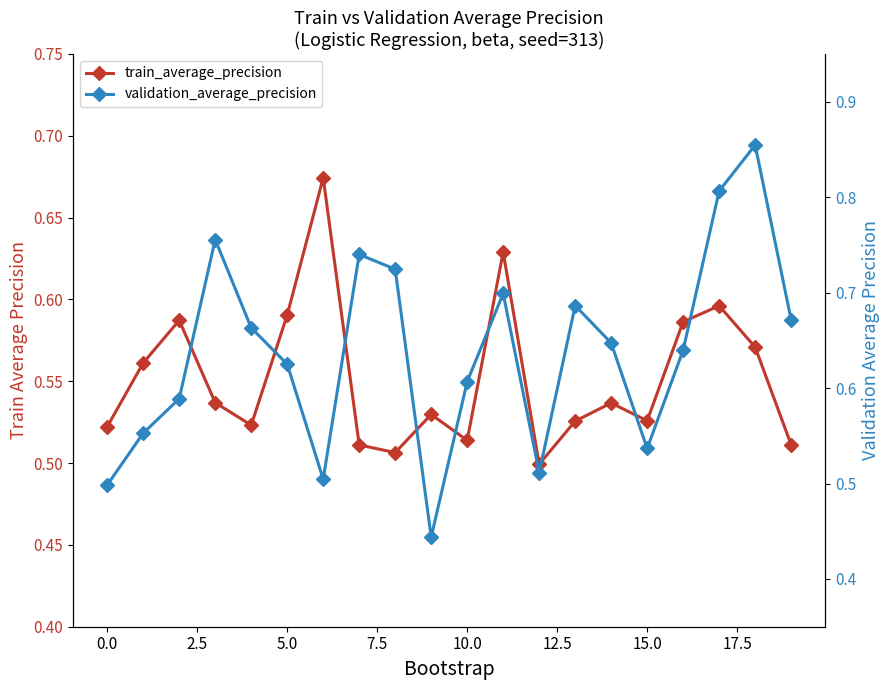

What is the average value of the validation_average_precision series?

0.6